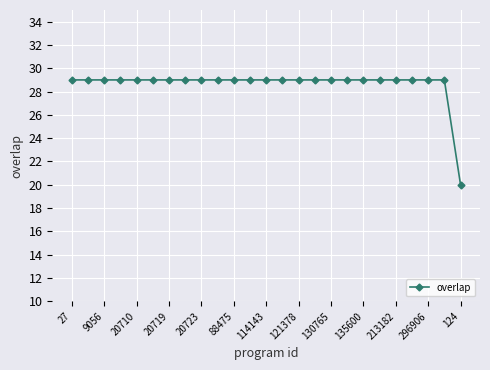

What is the value of the 2nd point from the left?

29